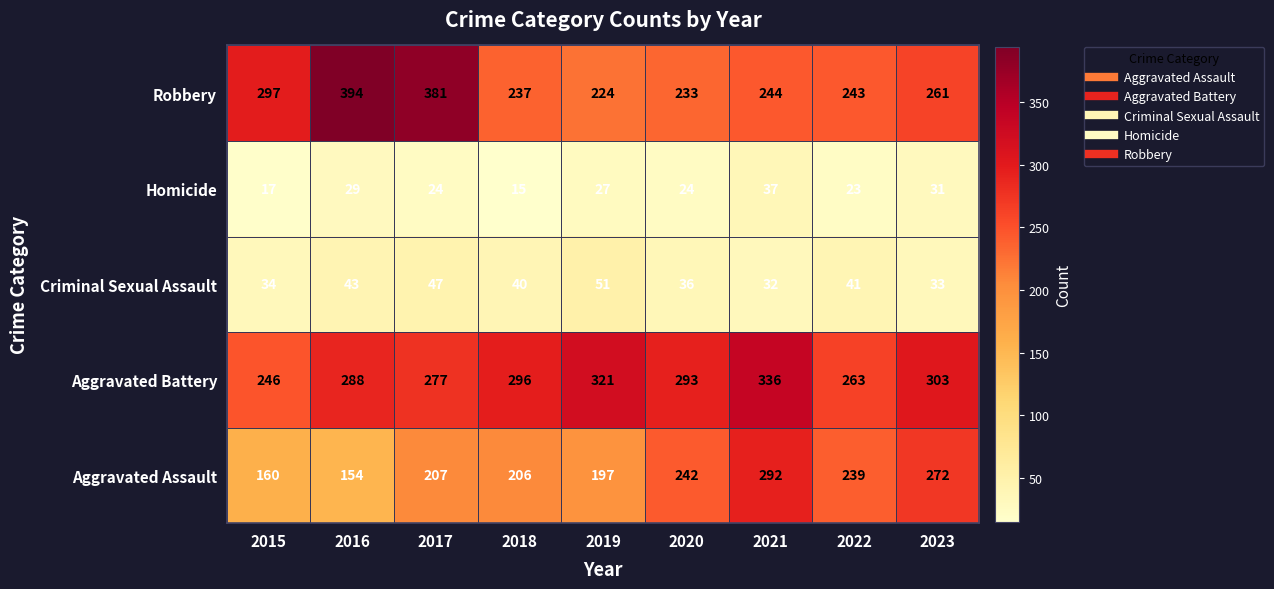

Between 2017 and 2021, which series saw the biggest shift?

Robbery